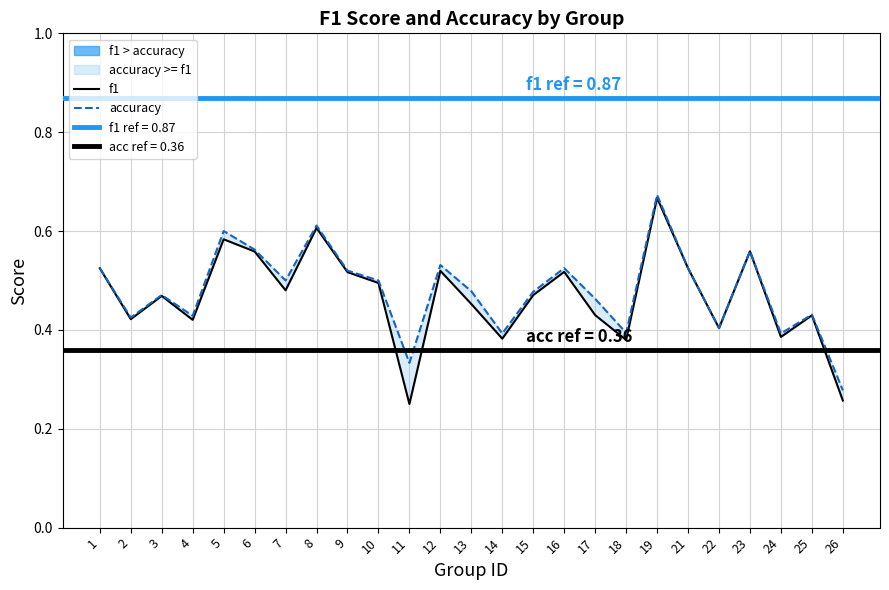

Is this an area chart (filled region under the line)?

No